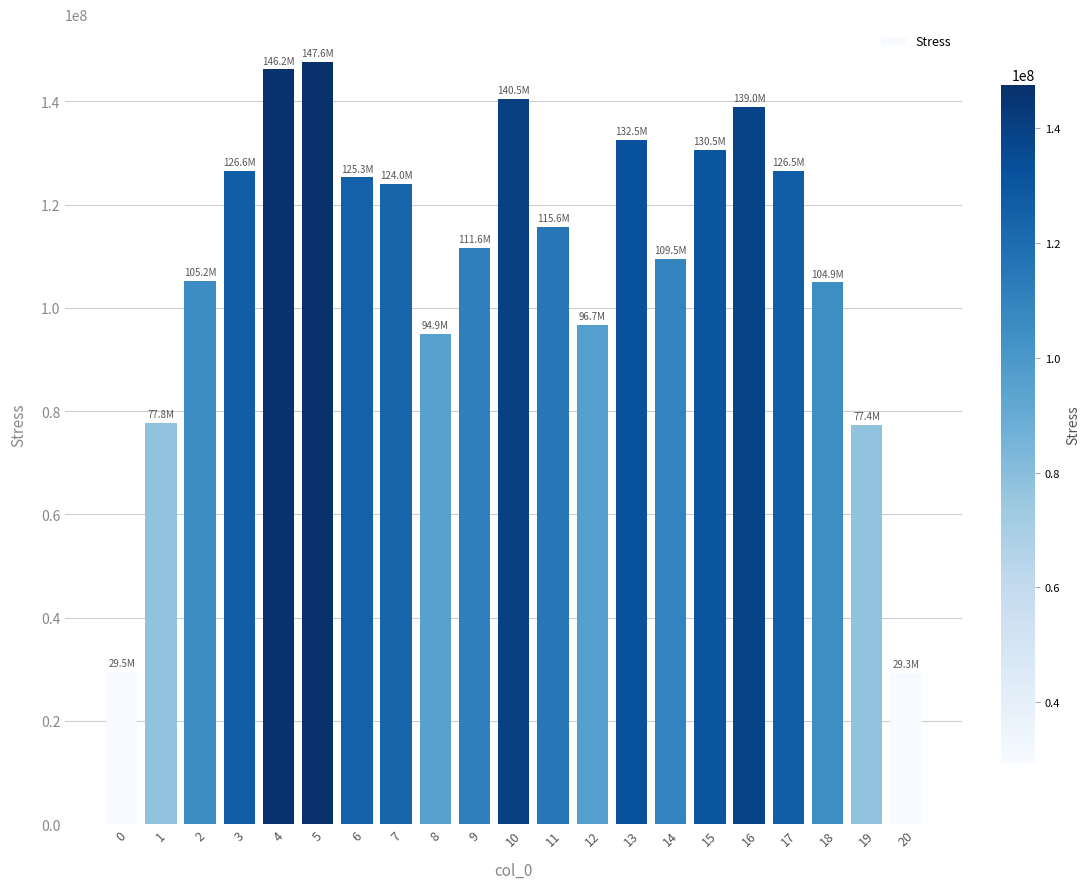

How many distinct data groups are displayed?

1